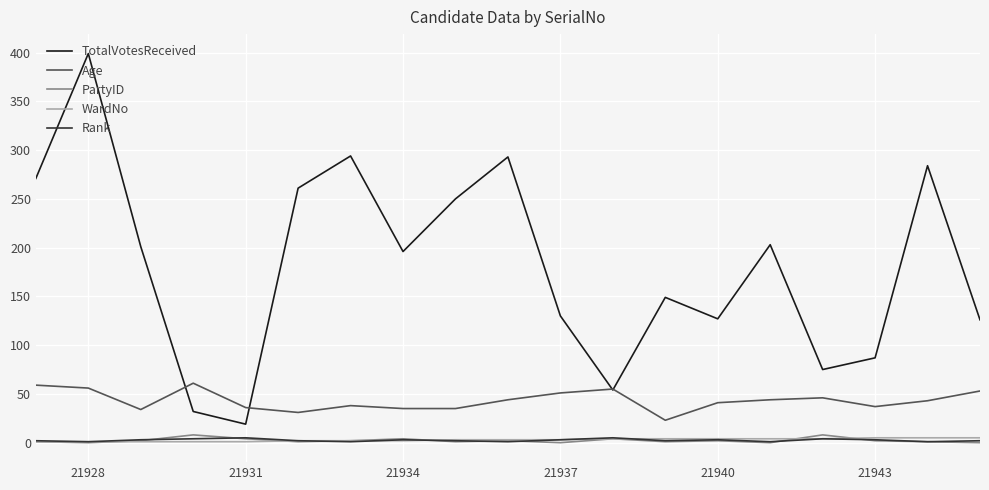

True or false: WardNo and Age cross at least once.

False